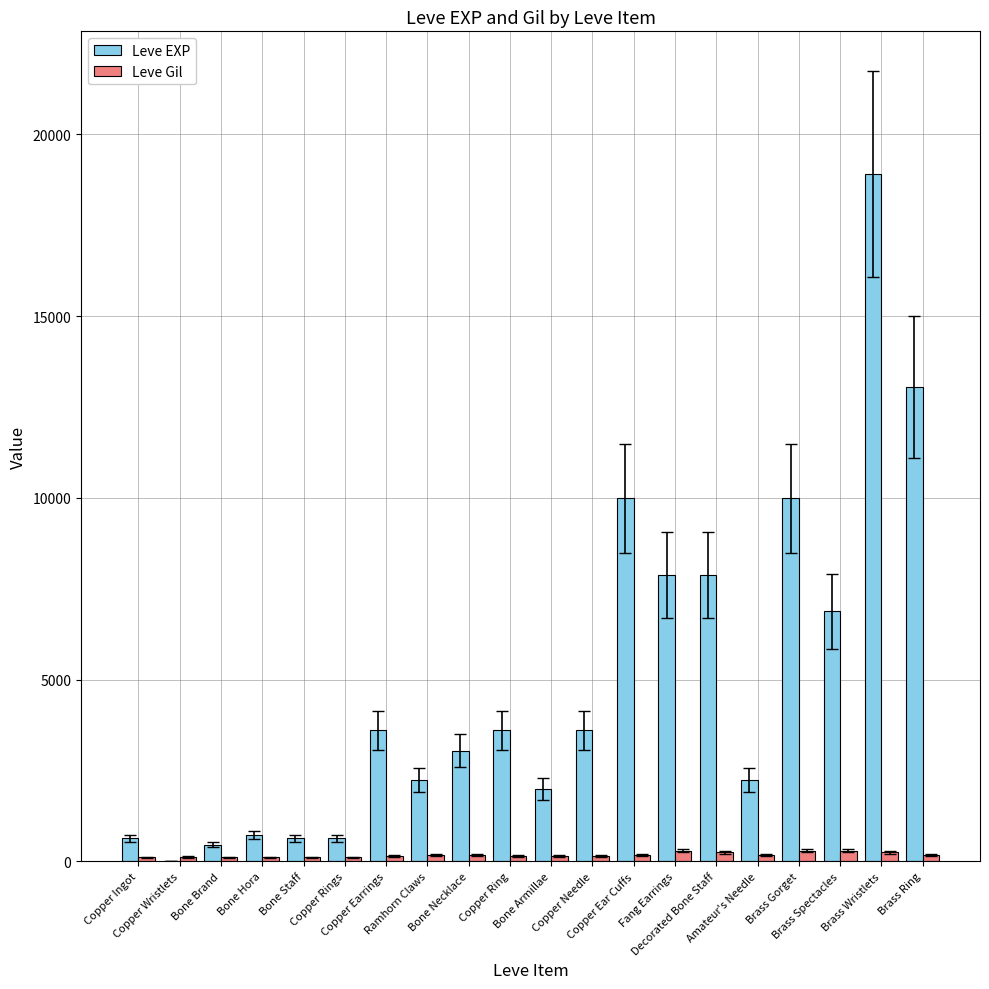

What are all the series names shown in the legend?

Leve EXP, Leve Gil